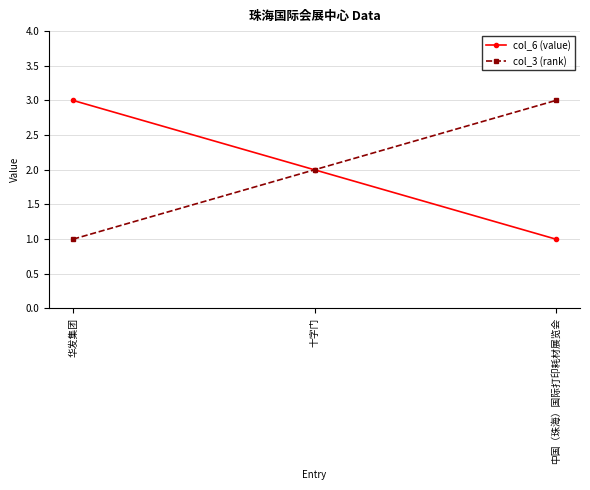

True or false: col_3 (rank) has a value of 2 at 十字门.

True